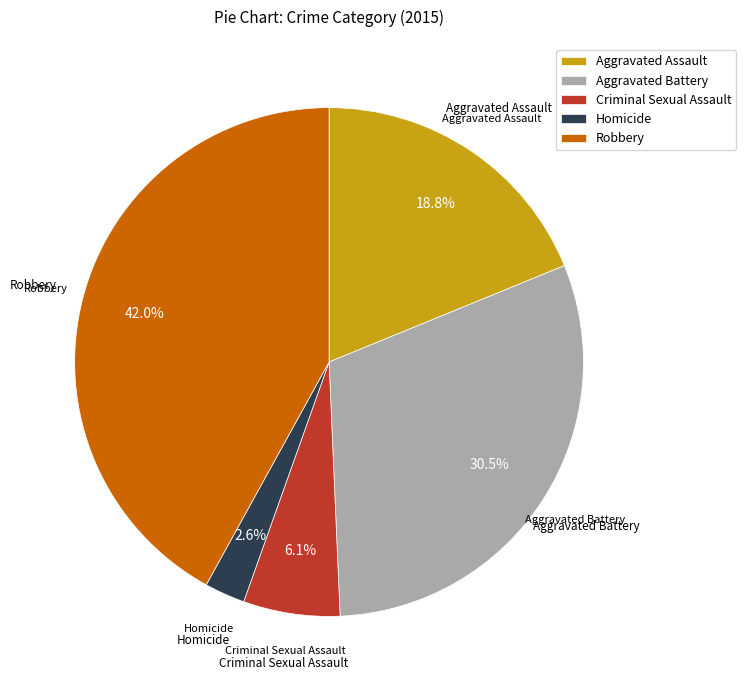

Is there a majority slice in this chart?

No